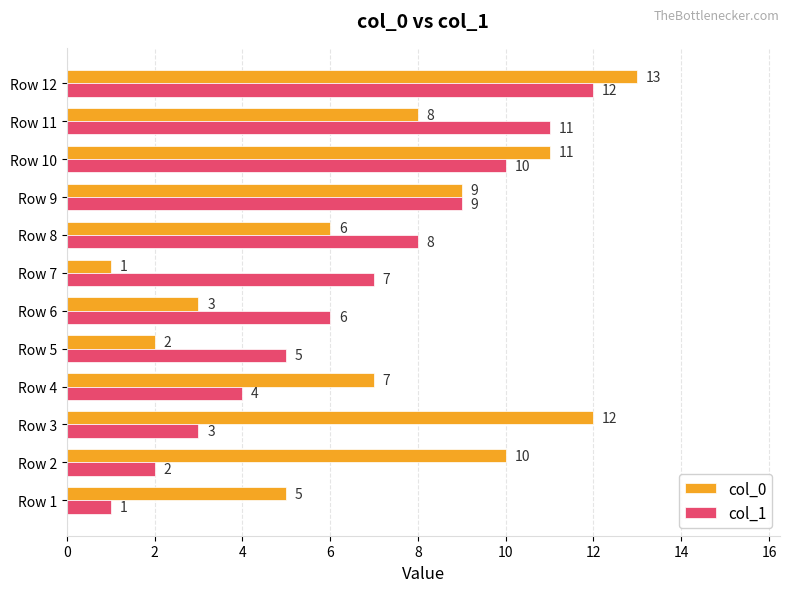

Rank the series by their maximum value, from lowest to highest.

col_1, col_0